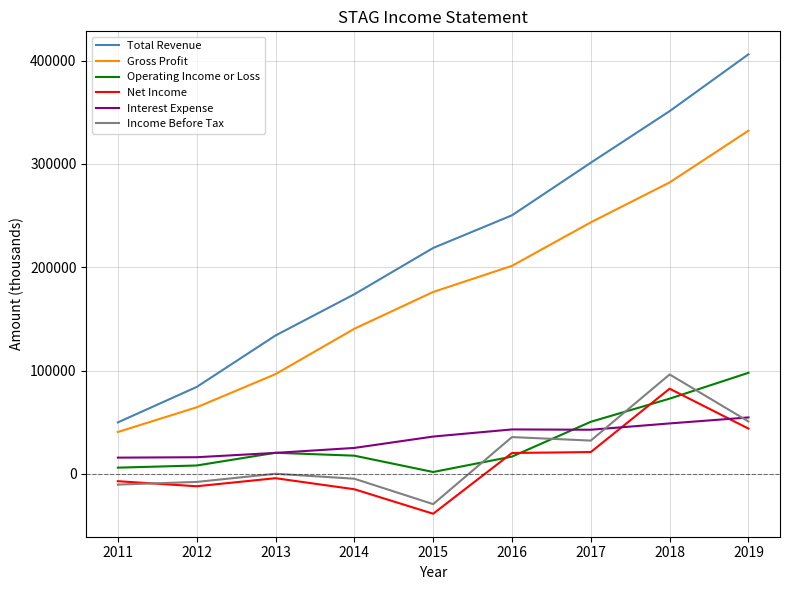

What is the smallest value displayed?

-38600